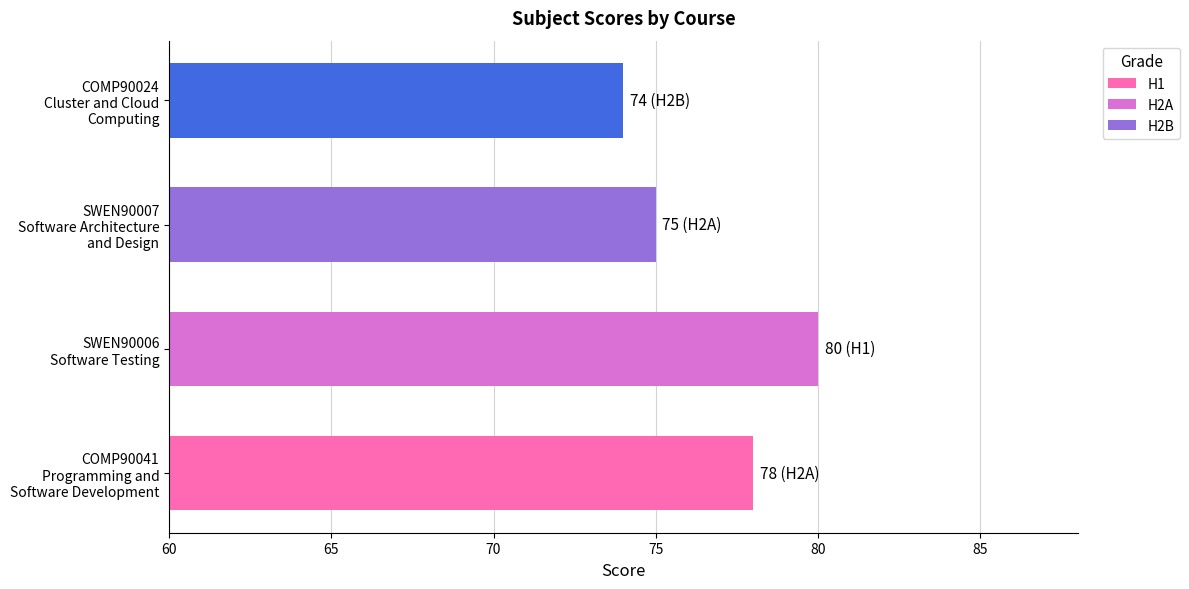

What is the difference between the maximum and second lowest values?

5